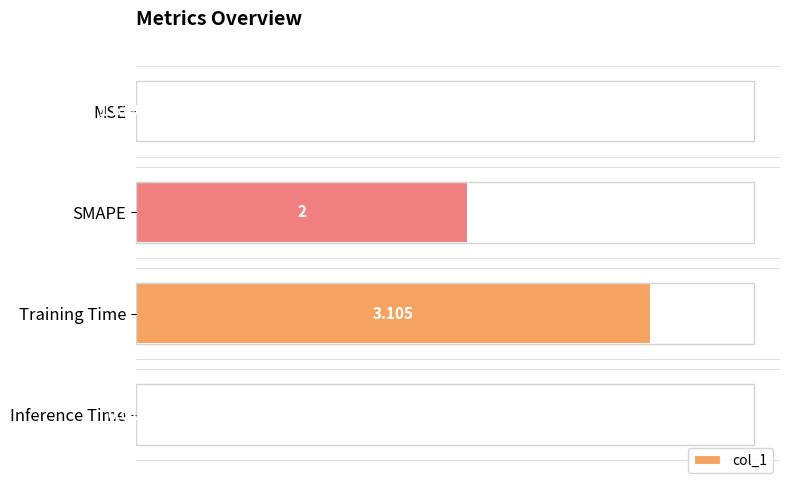

Reading left to right, what are all the values shown in this chart?

0.0	2.0	3.1	0.0